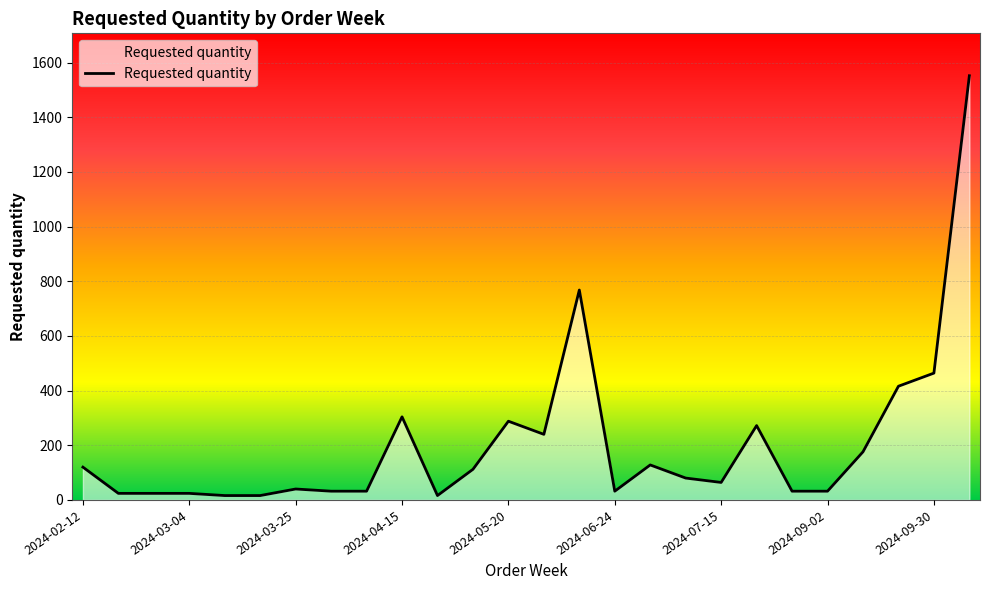

How many lines are shown in the chart?

1